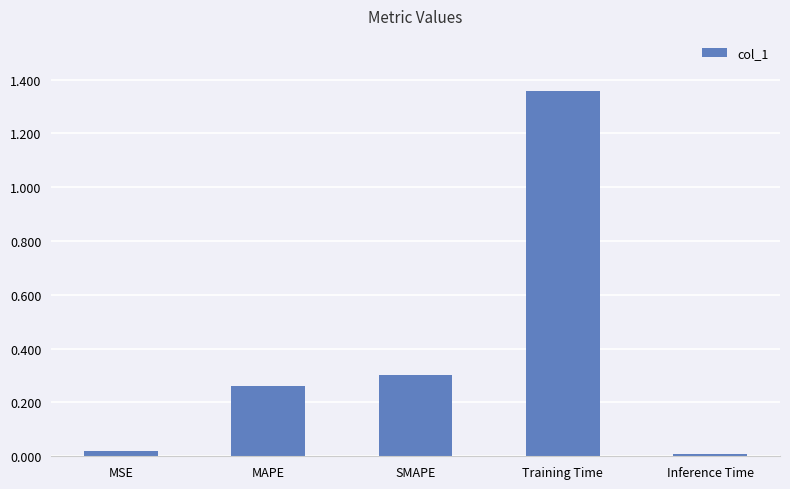

Which has a higher value, MAPE or Inference Time?

MAPE